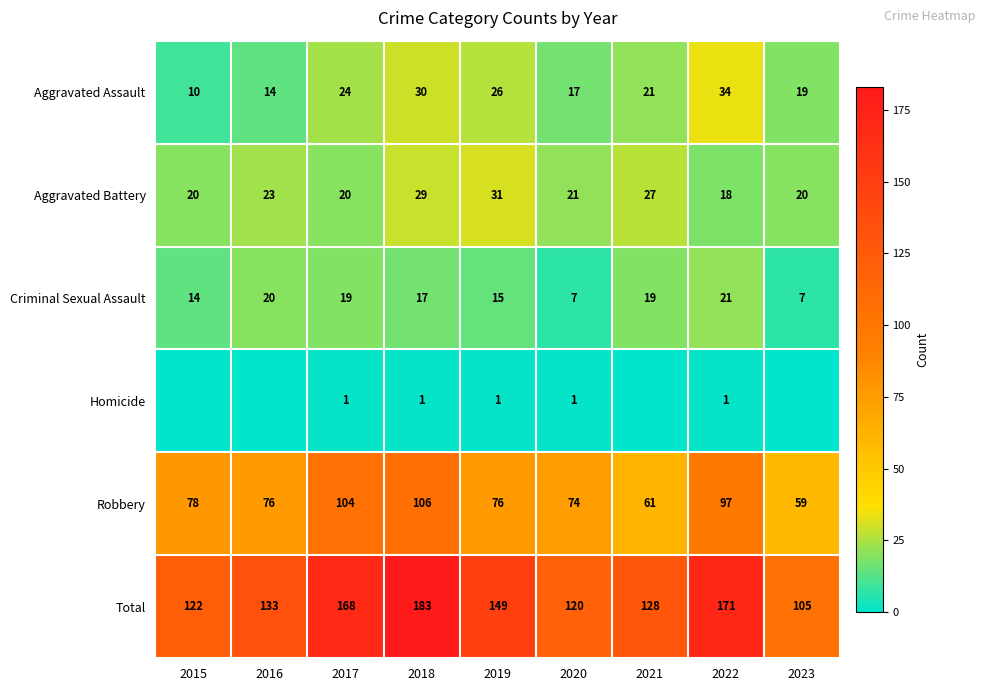

What is the difference between the maximum and second lowest values in the Total series?

63